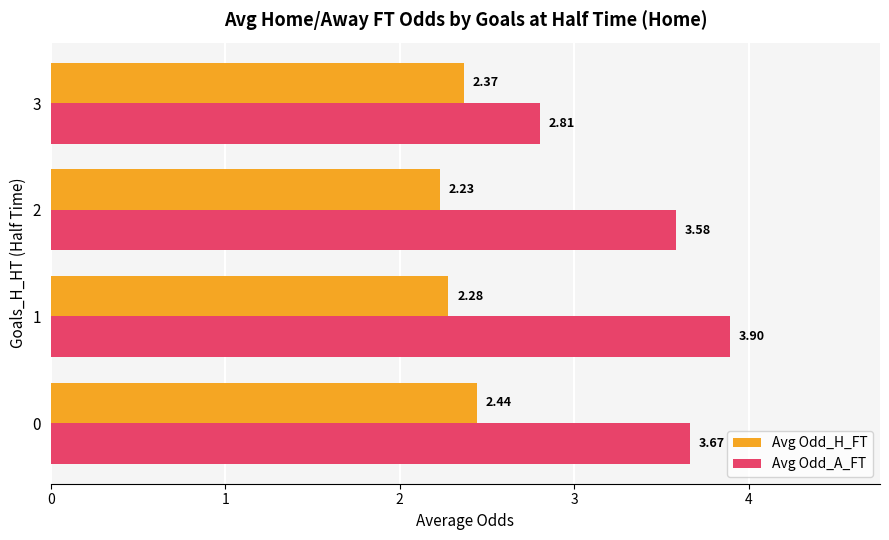

The Avg Odd_H_FT series shows 3.2 at 3. True or false?

False